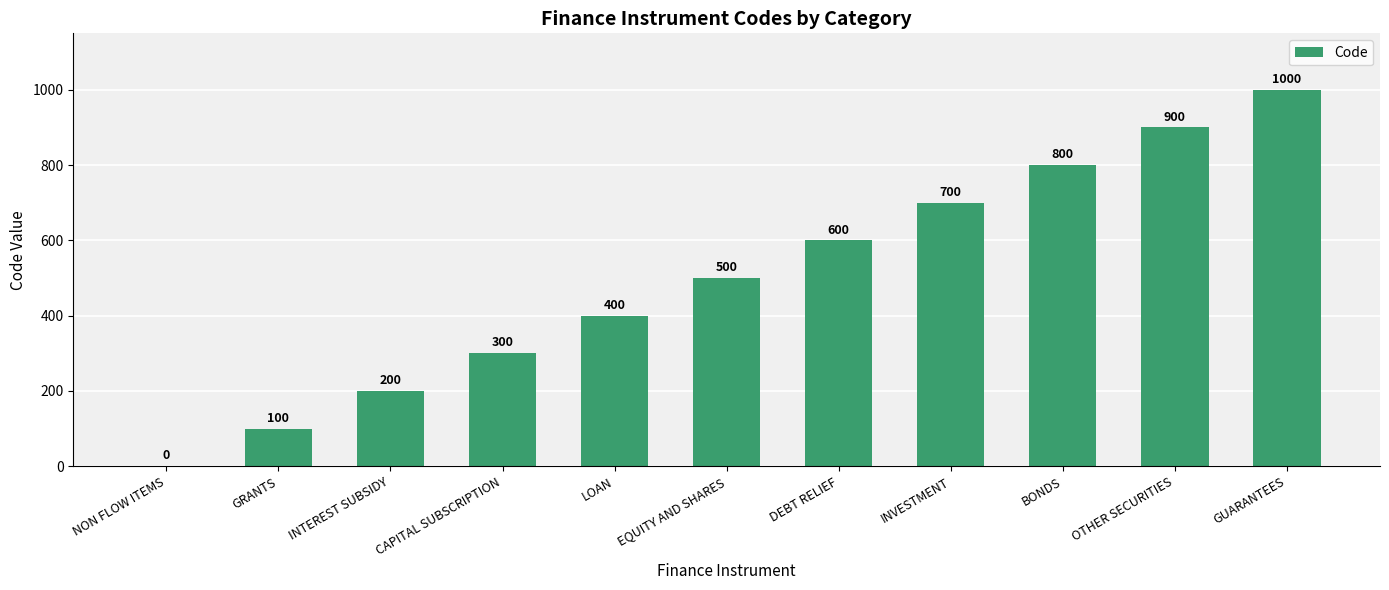

The value at GRANTS is 100. True or false?

True